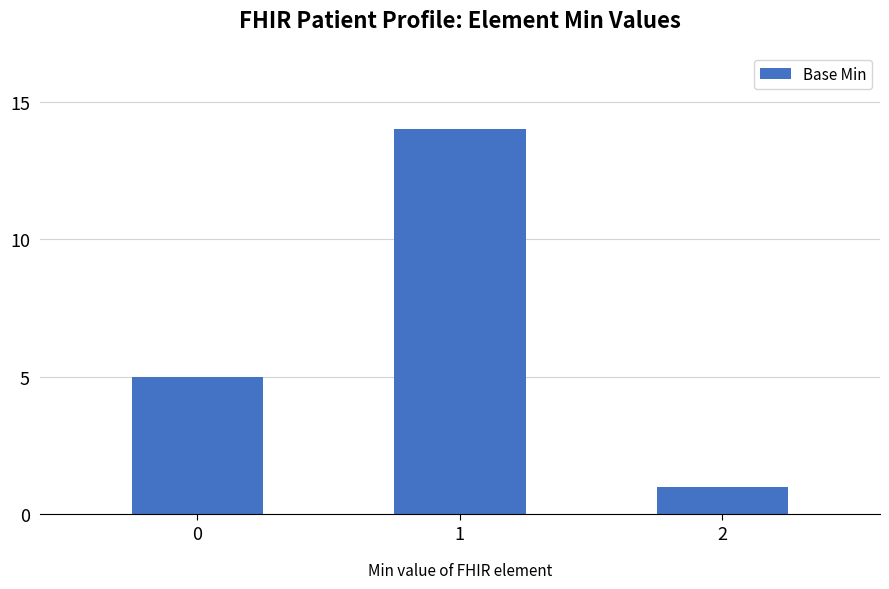

What is the difference between the values at 2 and 0?

4